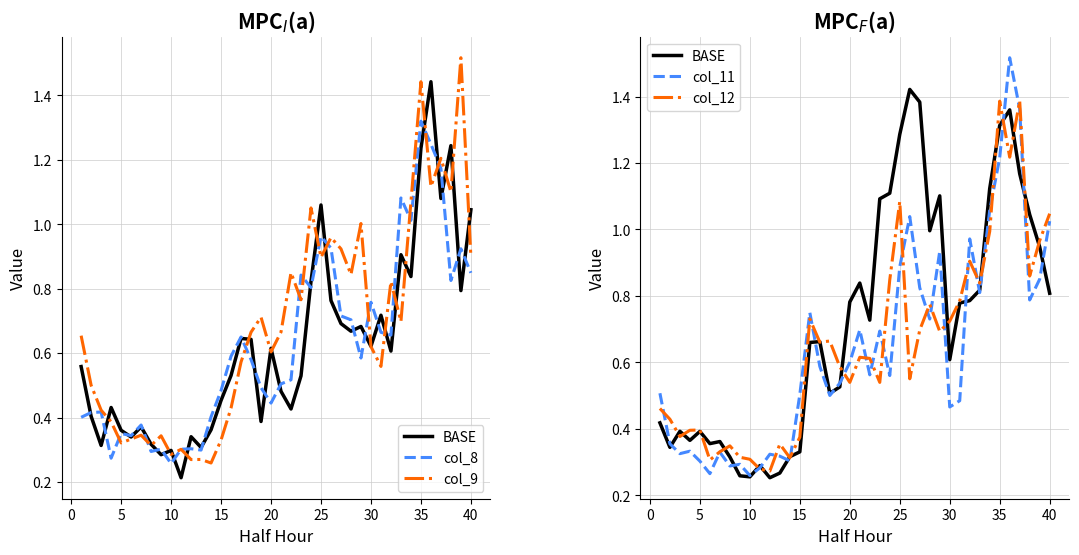

Where do col_12 and col_9 first cross each other?

5 and 10